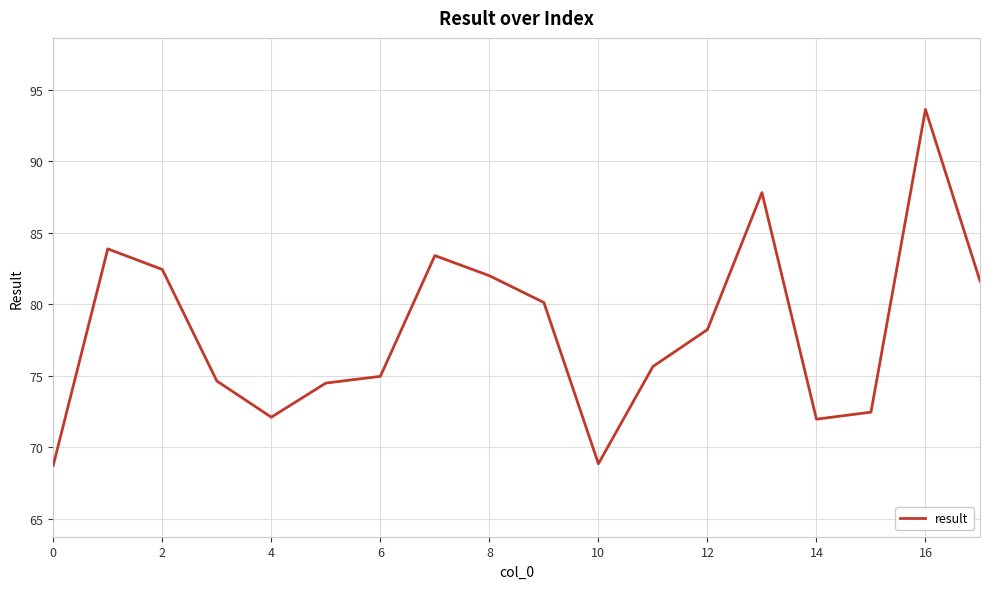

What is the maximum value shown in the chart?

93.6